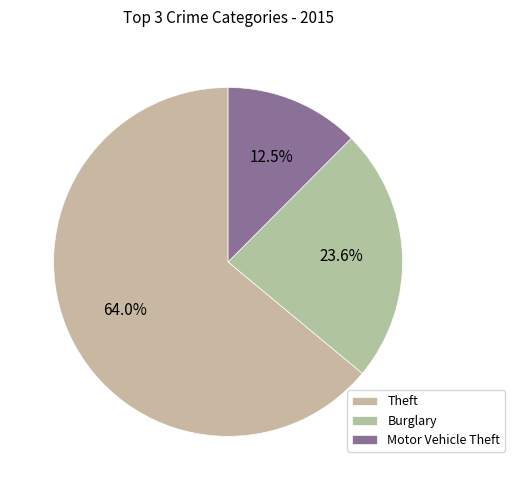

How many slices are in this pie chart?

3